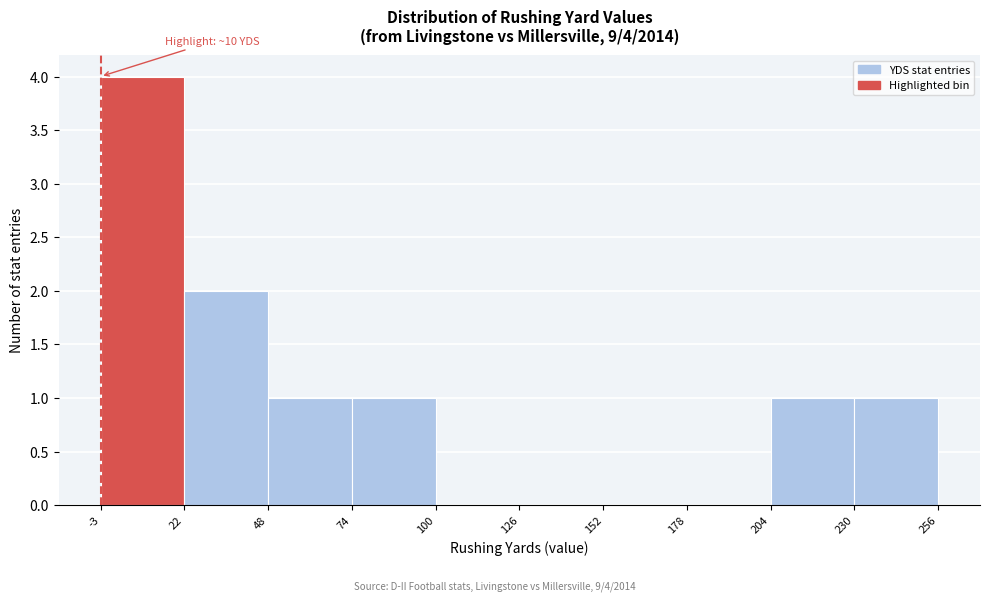

Which range on the x-axis has the tallest bar?

-3 to 22